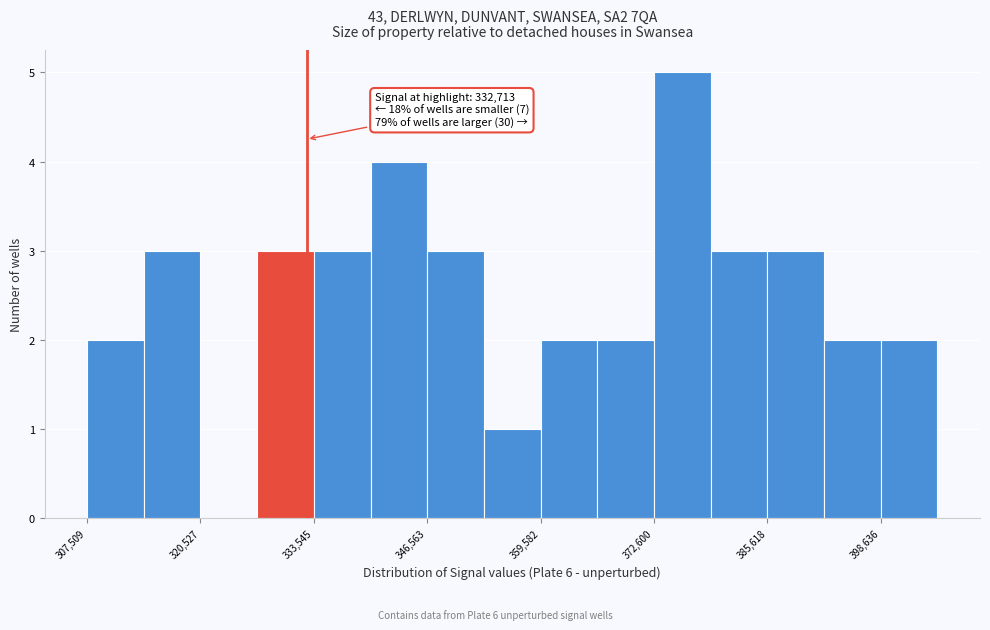

Around what value on the x-axis is the tallest bar? Give the approximate position of its centre, as read against the axis.

376000